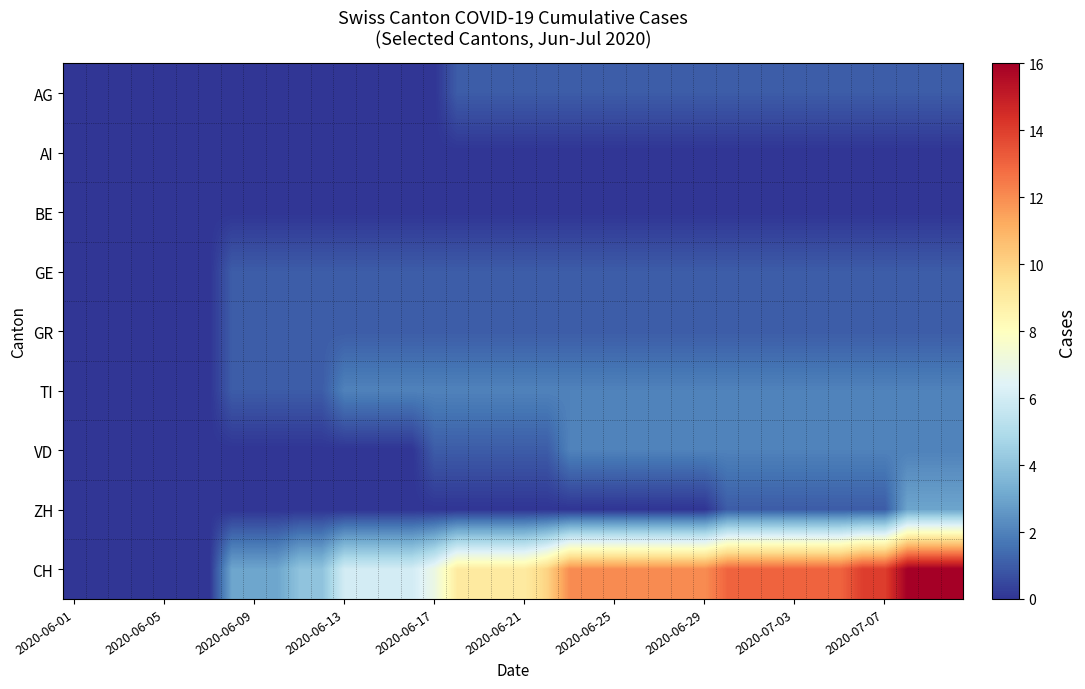

Reading right to left, list all the values displayed in this chart.

AG: 1	1	1	1	1	1	1	1	1	1	1	1	1	1	1	1	1	1	1	1	1	1	1	0	0	0	0	0	0	0	0	0	0	0	0	0	0	0	0	0
AI: 0	0	0	0	0	0	0	0	0	0	0	0	0	0	0	0	0	0	0	0	0	0	0	0	0	0	0	0	0	0	0	0	0	0	0	0	0	0	0	0
BE: 0	0	0	0	0	0	0	0	0	0	0	0	0	0	0	0	0	0	0	0	0	0	0	0	0	0	0	0	0	0	0	0	0	0	0	0	0	0	0	0
GE: 1	1	1	1	1	1	1	1	1	1	1	1	1	1	1	1	1	1	1	1	1	1	1	1	1	1	1	1	1	1	1	1	1	0	0	0	0	0	0	0
GR: 1	1	1	1	1	1	1	1	1	1	1	1	1	1	1	1	1	1	1	1	1	1	1	1	1	1	1	1	1	1	1	1	1	0	0	0	0	0	0	0
TI: 2	2	2	2	2	2	2	2	2	2	2	2	2	2	2	2	2	2	2	2	2	2	2	2	2	2	2	2	1	1	1	1	1	0	0	0	0	0	0	0
VD: 2	2	2	2	2	2	2	2	2	2	2	2	2	2	2	2	2	2	1	1	1	1	1	1	0	0	0	0	0	0	0	0	0	0	0	0	0	0	0	0
ZH: 3	3	3	1	1	1	1	1	1	1	1	0	0	0	0	0	0	0	0	0	0	0	0	0	0	0	0	0	0	0	0	0	0	0	0	0	0	0	0	0
CH: 16	16	16	14	14	13	13	13	13	13	13	12	12	12	12	12	12	12	10	9	9	9	9	7	6	6	6	6	4	4	3	3	3	0	0	0	0	0	0	0